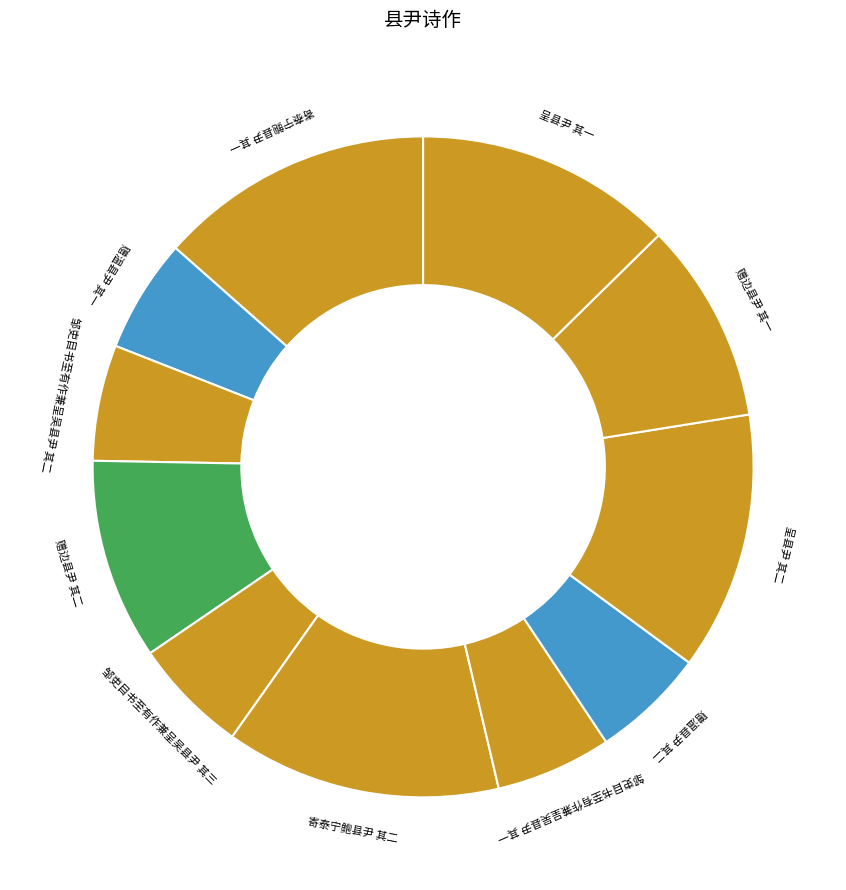

Is it true that 赠温县尹 其一 is 6% of the pie?

True